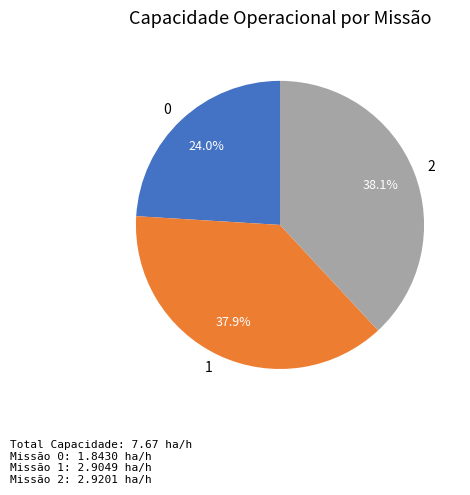

Approximately how many times larger is the value at 1 compared to 2?

1.0